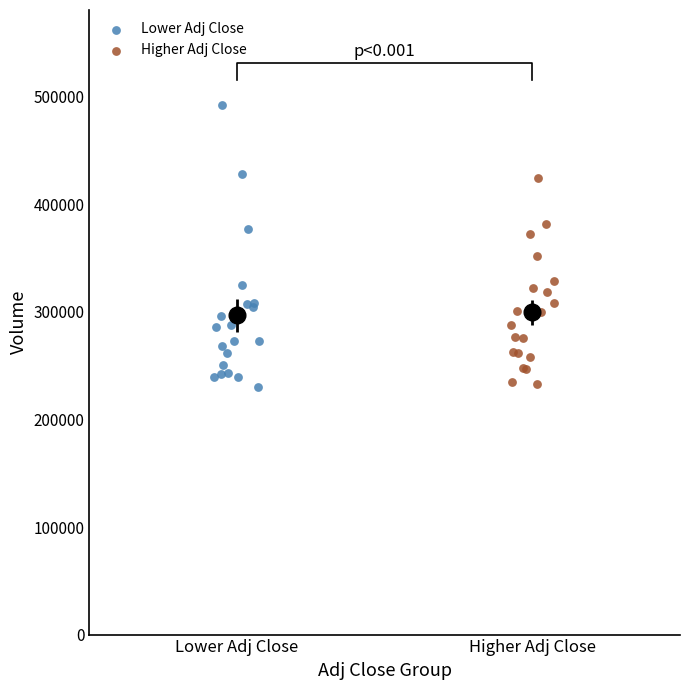

Which series has the widest spread of Y values?

Lower Adj Close